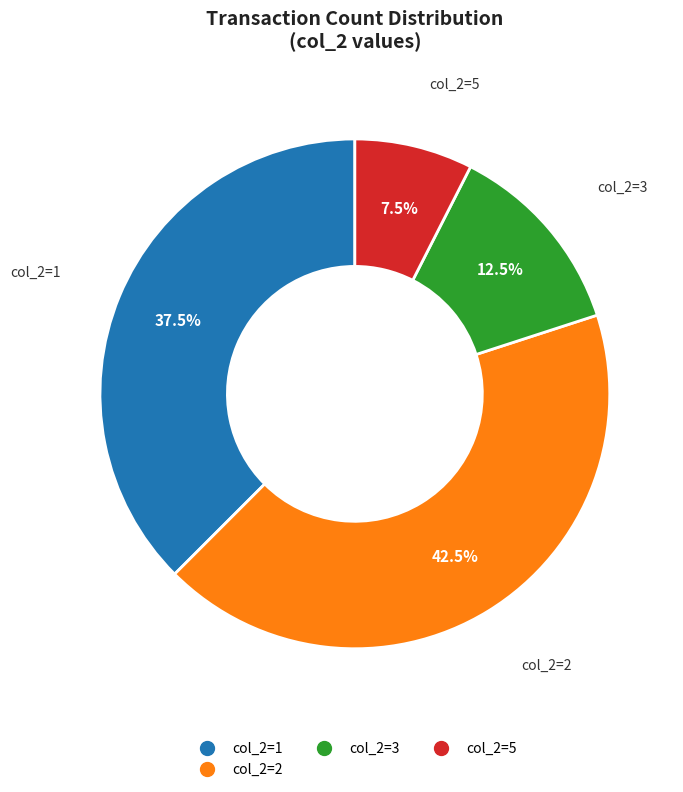

Count the number of slices in the pie.

4